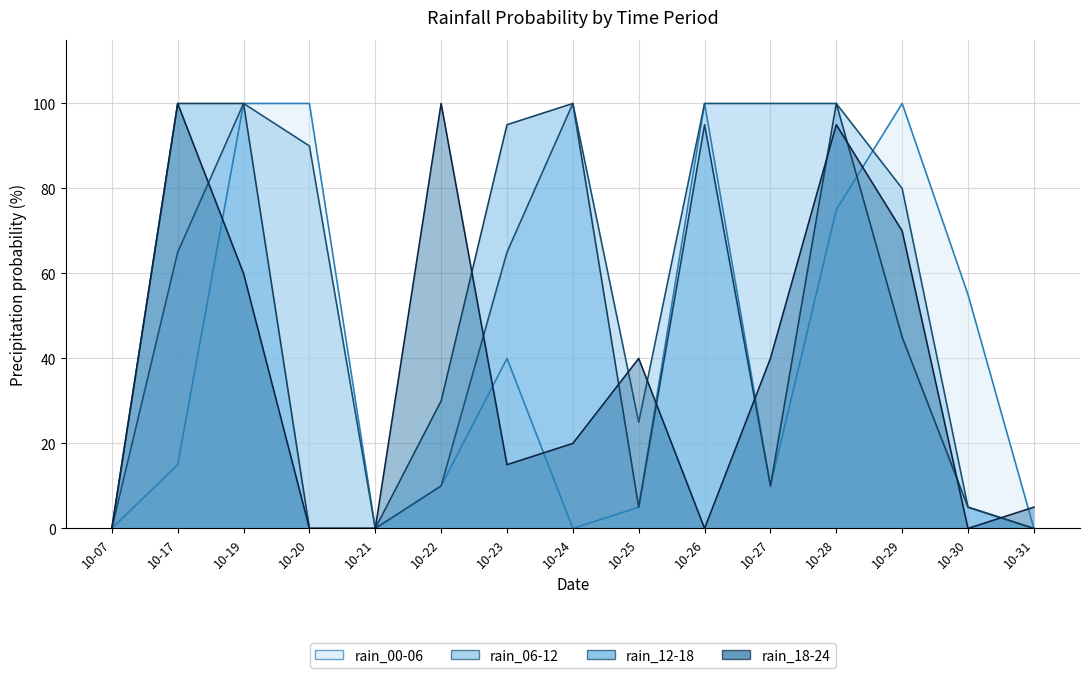

Is the value of rain_18-24 at 10-07 greater than the value of rain_06-12 at 10-27?

No